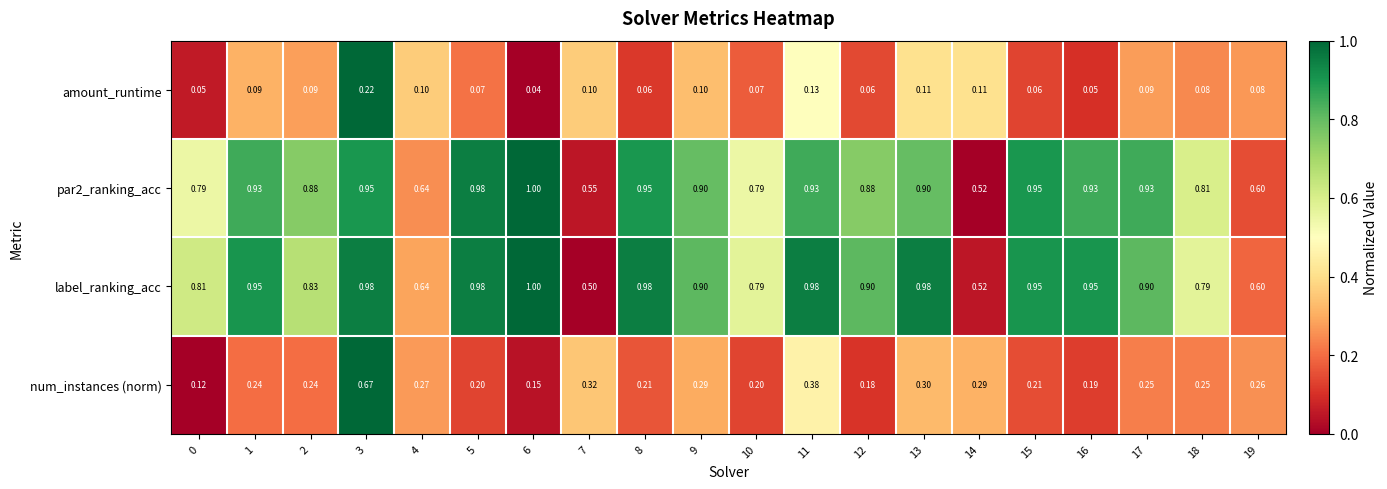

How many categories are shown in the chart?

20